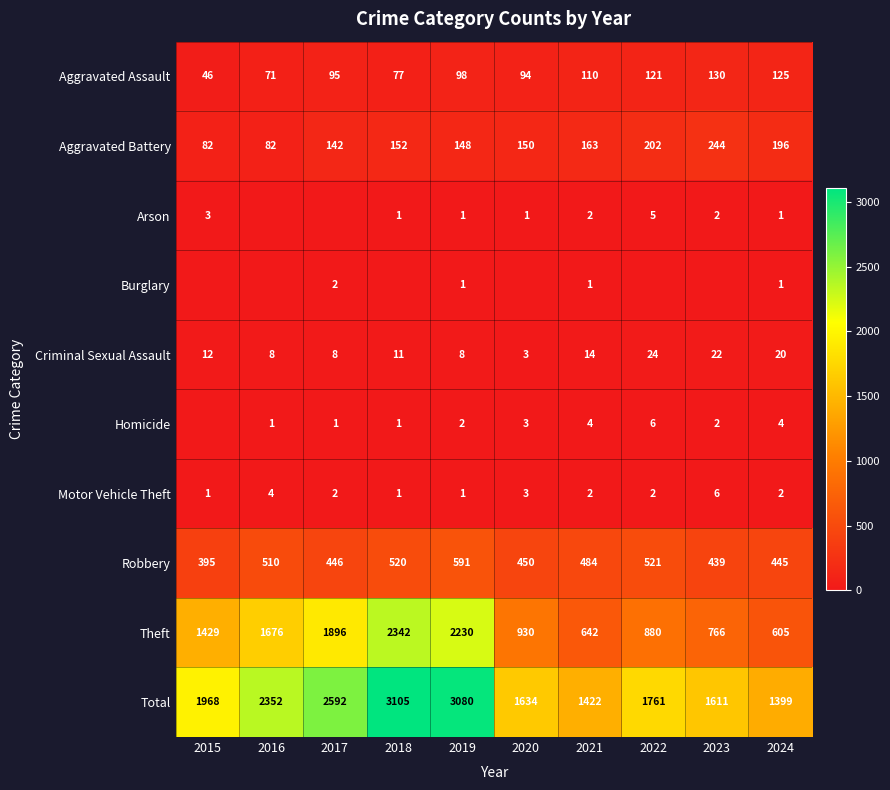

What is the difference between the highest and lowest values at 2023?

1611